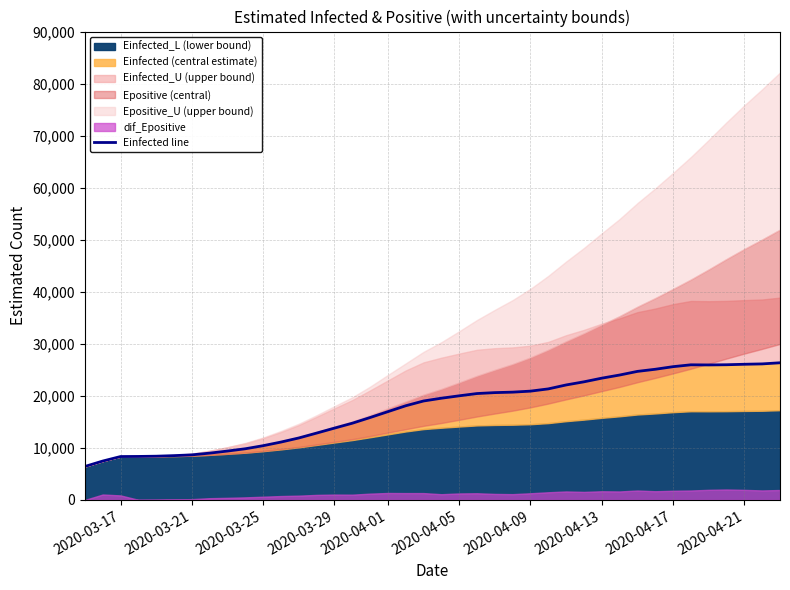

The value at 2020-04-09 is 11187.9. True or false?

False